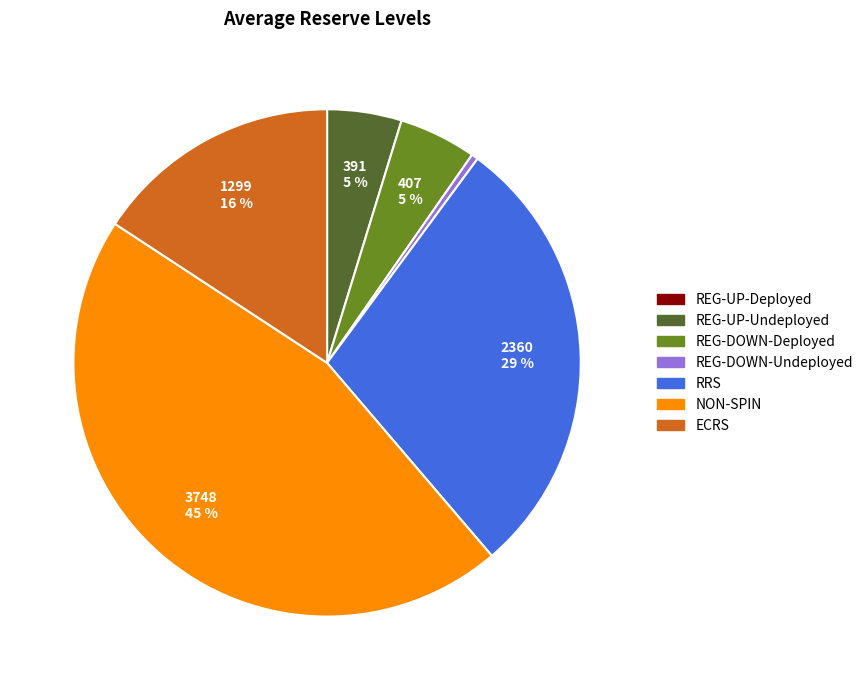

To the nearest percent, what portion does REG-DOWN-Deployed represent?

5%